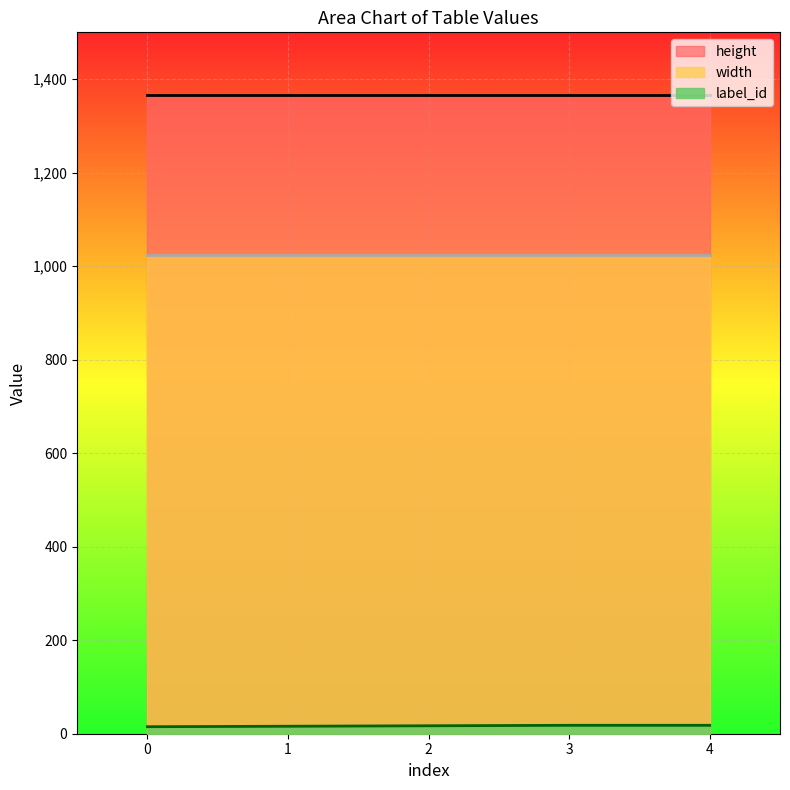

What are all the series names shown in the legend?

height, width, label_id